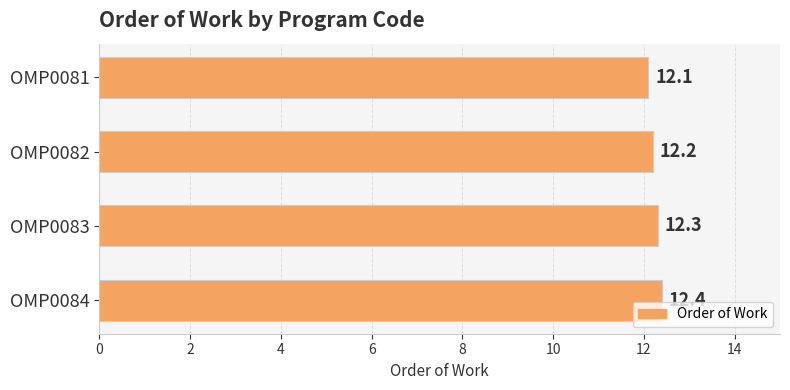

How many distinct data groups are displayed?

1